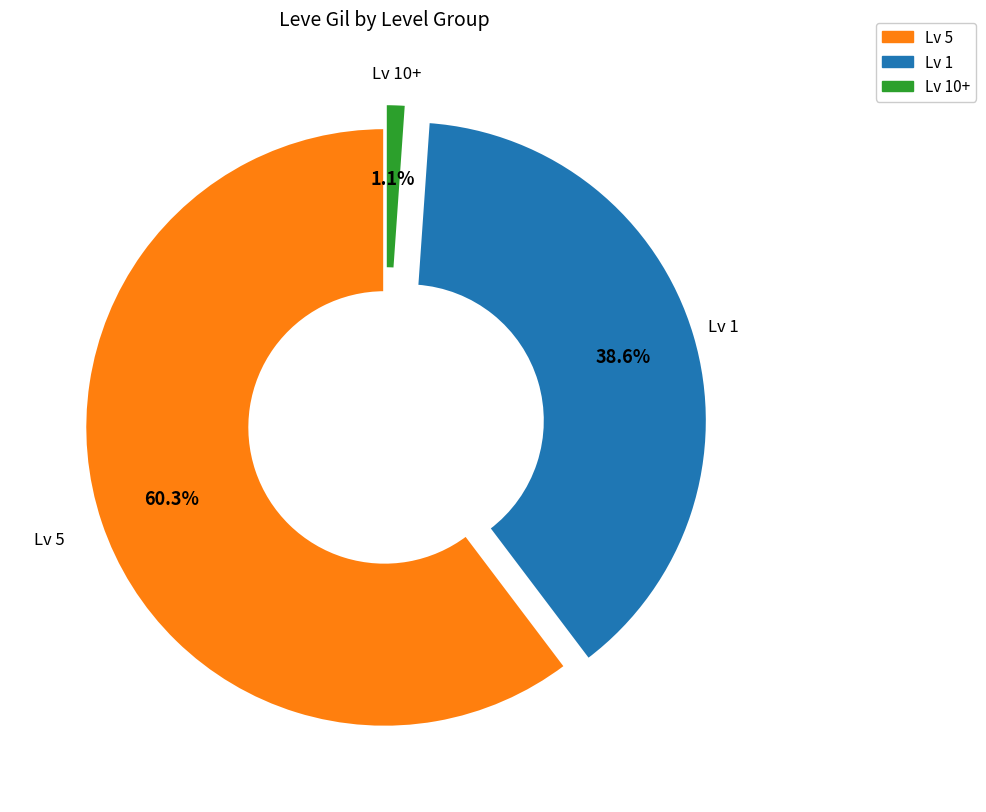

What is the ratio of the value at Lv 1 to the value at Lv 5?

0.6